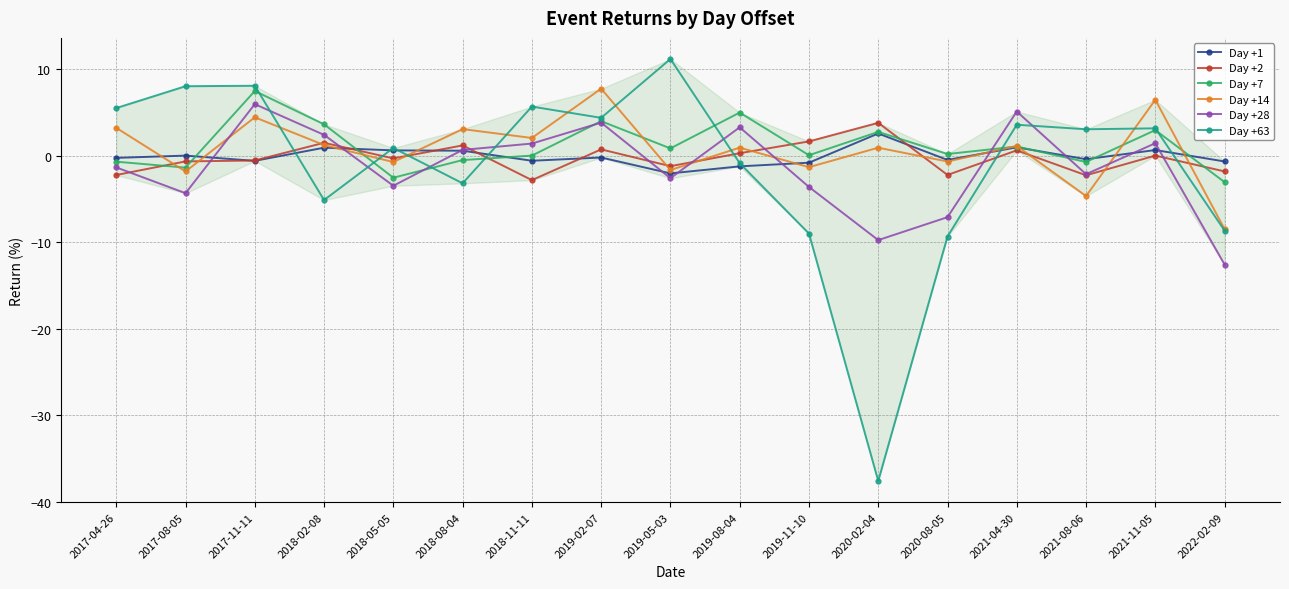

What is the minimum value shown in the chart?

-37.6